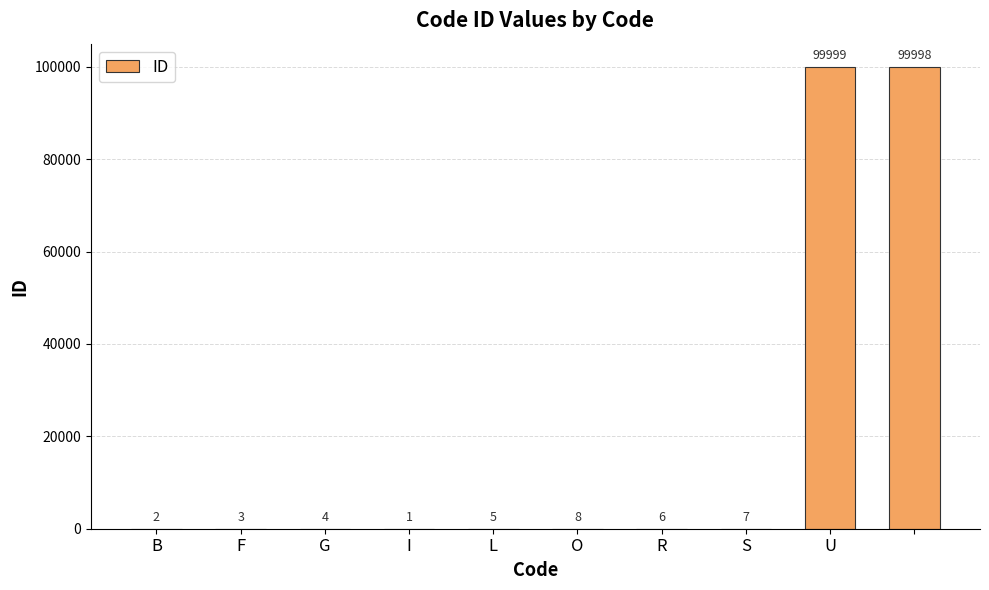

What is the greatest value displayed?

99999